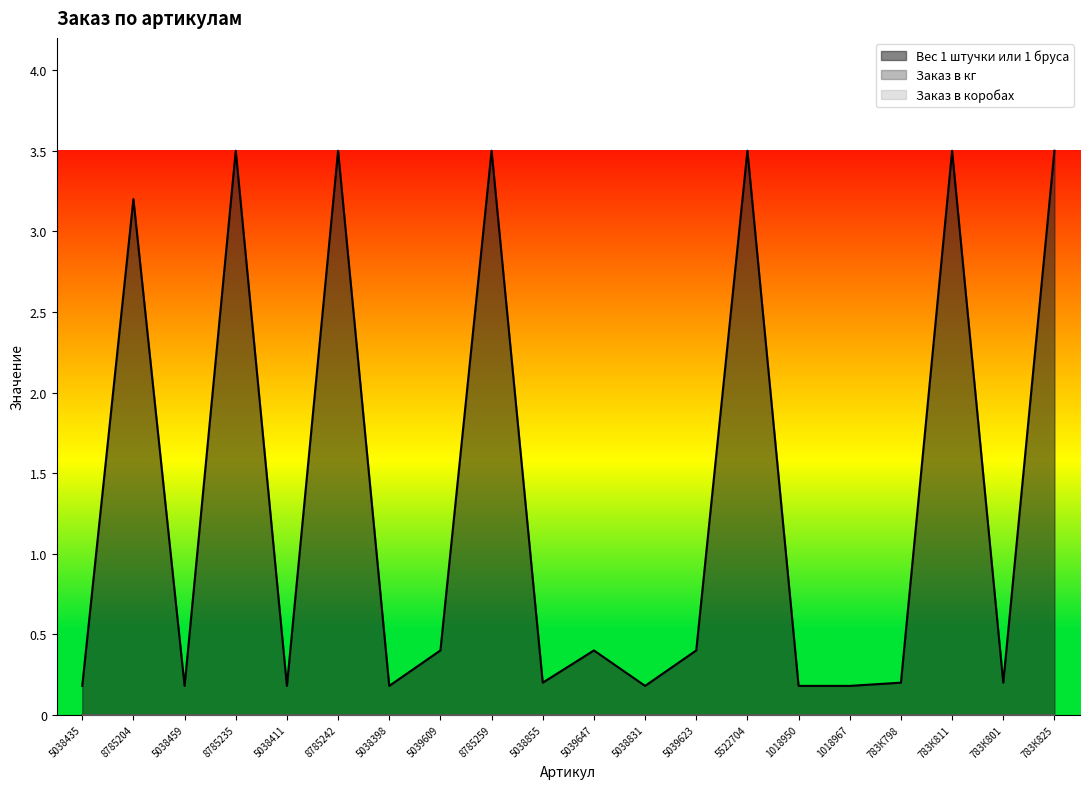

What is the label of the 1st point from the left?

5038435